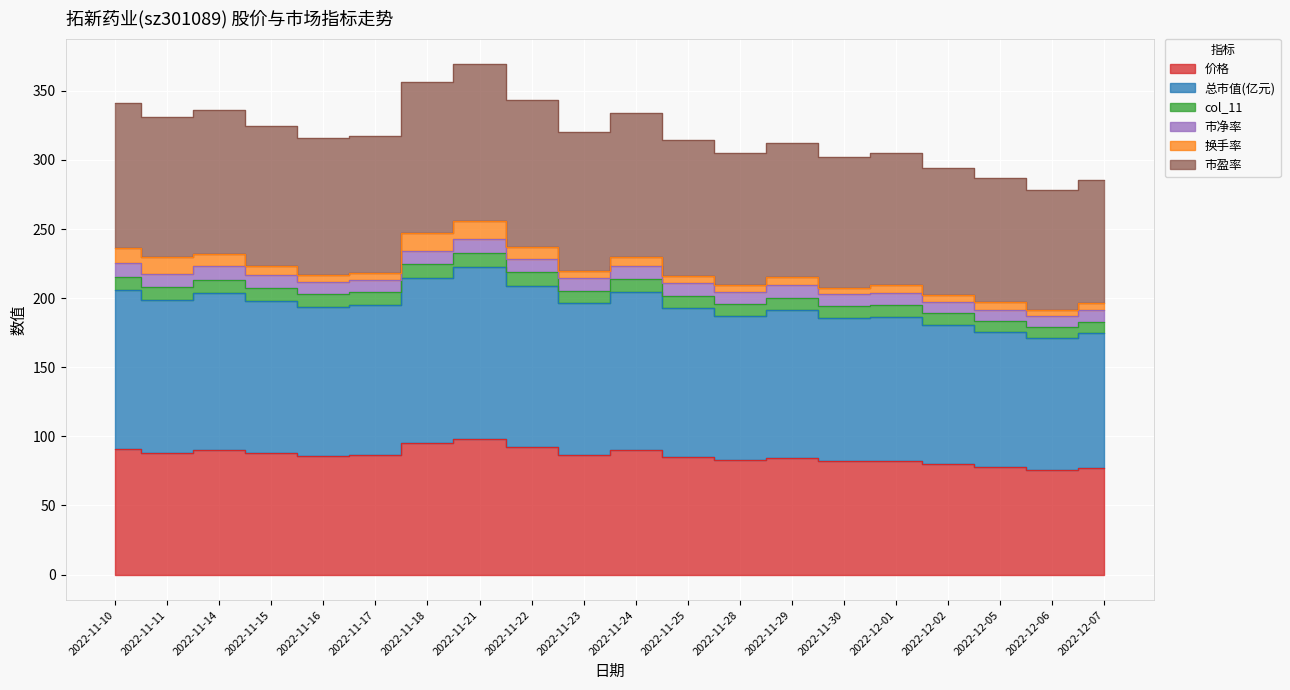

Between 2022-11-24 and 2022-11-15, which is larger?

2022-11-24